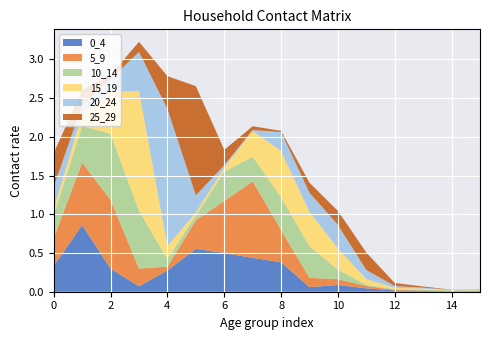

Reading left to right, what are all the values shown in this chart?

0_4: 0=0.3	1=0.9	2=0.3	3=0.1	4=0.3	5=0.6	6=0.5	7=0.4	8=0.4	9=0.1	10=0.1	11=0.0	12=0.0	13=0.0	14=0.0	15=0.0
5_9: 0=0.4	1=0.8	2=0.9	3=0.2	4=0.0	5=0.4	6=0.7	7=1.0	8=0.4	9=0.1	10=0.1	11=0.0	12=0.0	13=0.0	14=0.0	15=0.0
10_14: 0=0.3	1=0.5	2=0.9	3=0.7	4=0.1	5=0.1	6=0.4	7=0.3	8=0.4	9=0.4	10=0.1	11=0.0	12=0.0	13=0.0	14=0.0	15=0.0
15_19: 0=0.1	1=0.2	2=0.5	3=1.5	4=0.2	5=0.0	6=0.1	7=0.3	8=0.6	9=0.4	10=0.3	11=0.1	12=0.0	13=0.0	14=0.0	15=0.0
20_24: 0=0.3	1=0.1	2=0.2	3=0.5	4=1.8	5=0.2	6=0.0	7=0.0	8=0.2	9=0.2	10=0.3	11=0.1	12=0.0	13=0.0	14=0.0	15=0.0
25_29: 0=0.4	1=0.2	2=0.1	3=0.1	4=0.4	5=1.4	6=0.2	7=0.0	8=0.0	9=0.1	10=0.2	11=0.2	12=0.0	13=0.0	14=0.0	15=0.0